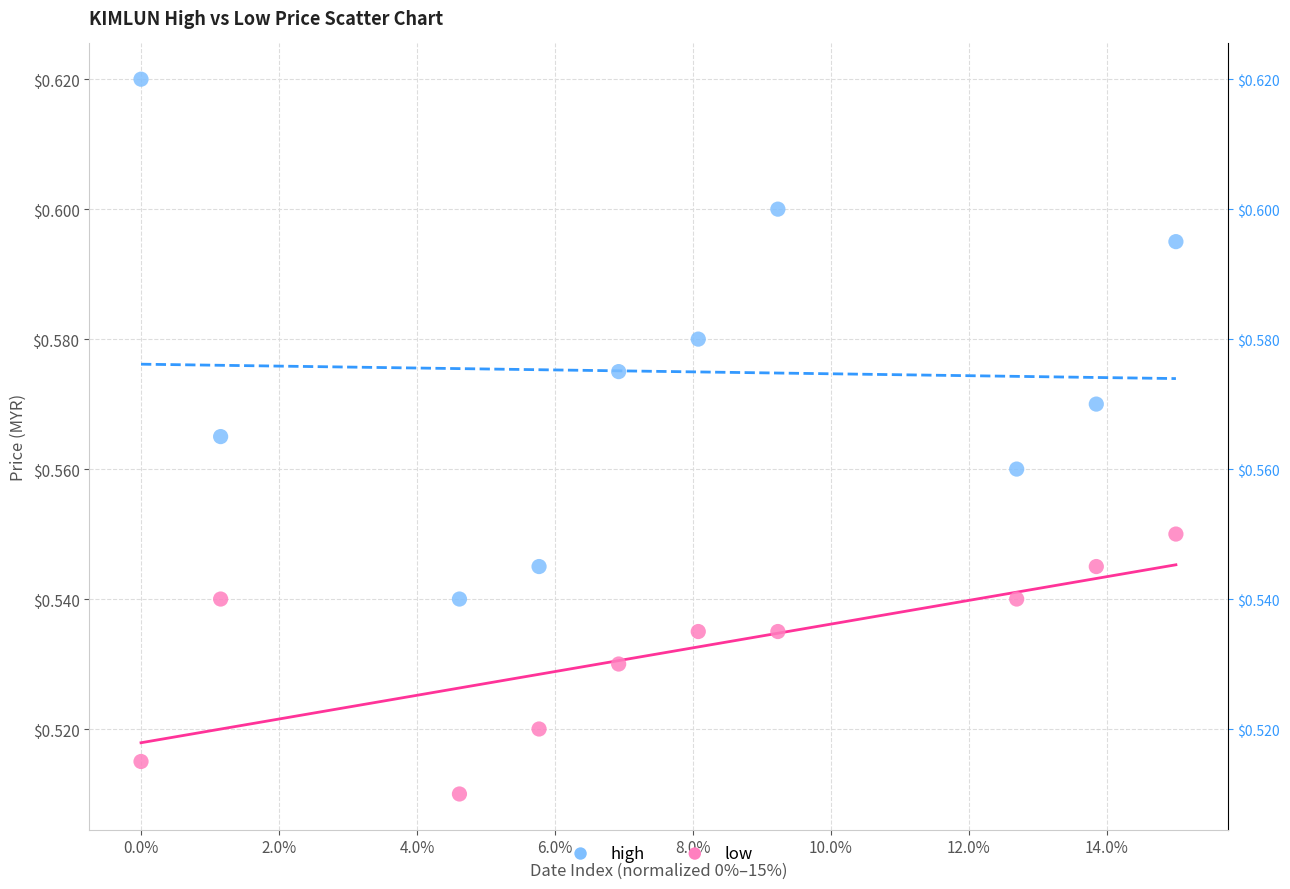

Which series has the widest spread of Y values?

high